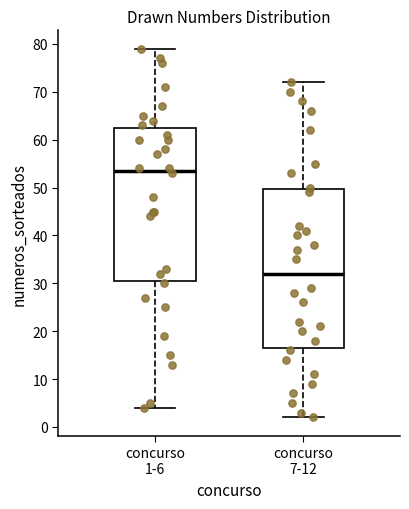

Reading left to right, read every box against the y-axis: the position of its median line, the range the box covers, and the ends of its whiskers. The values are not printed on the chart, so give them approximately, as read against the axis.

concurso 1-6: median 54, box 31 to 63, whiskers 4 to 79
concurso 7-12: median 32, box 17 to 50, whiskers 2 to 72